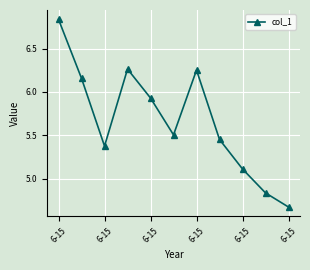

How many points are lower than both their immediate neighbors (excluding endpoints)?

2